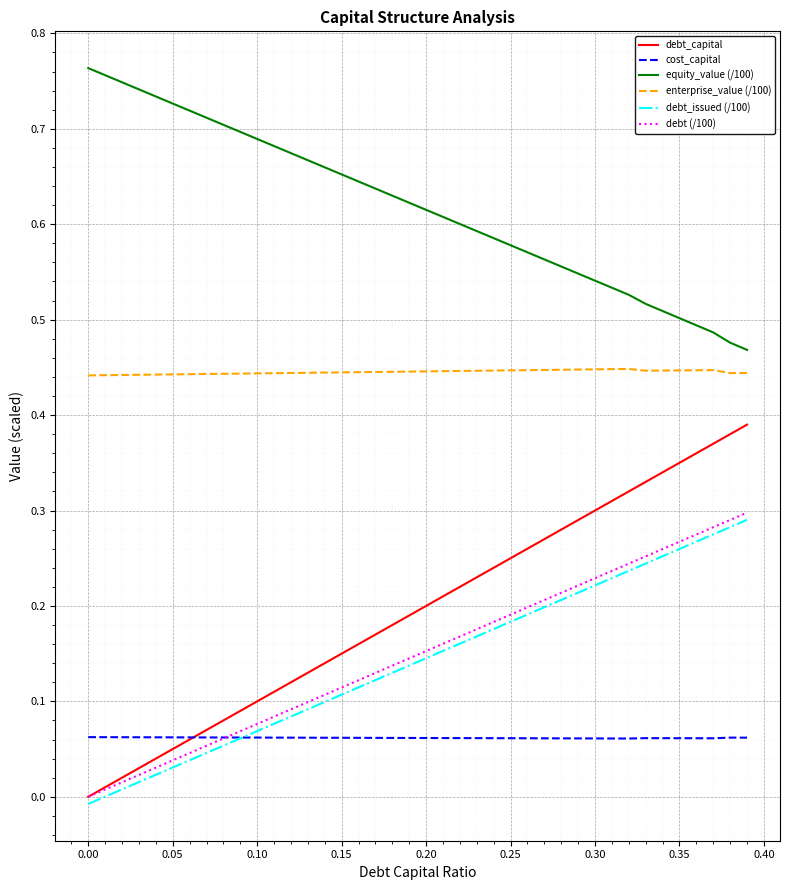

Which series has the largest range (max minus min)?

debt_capital